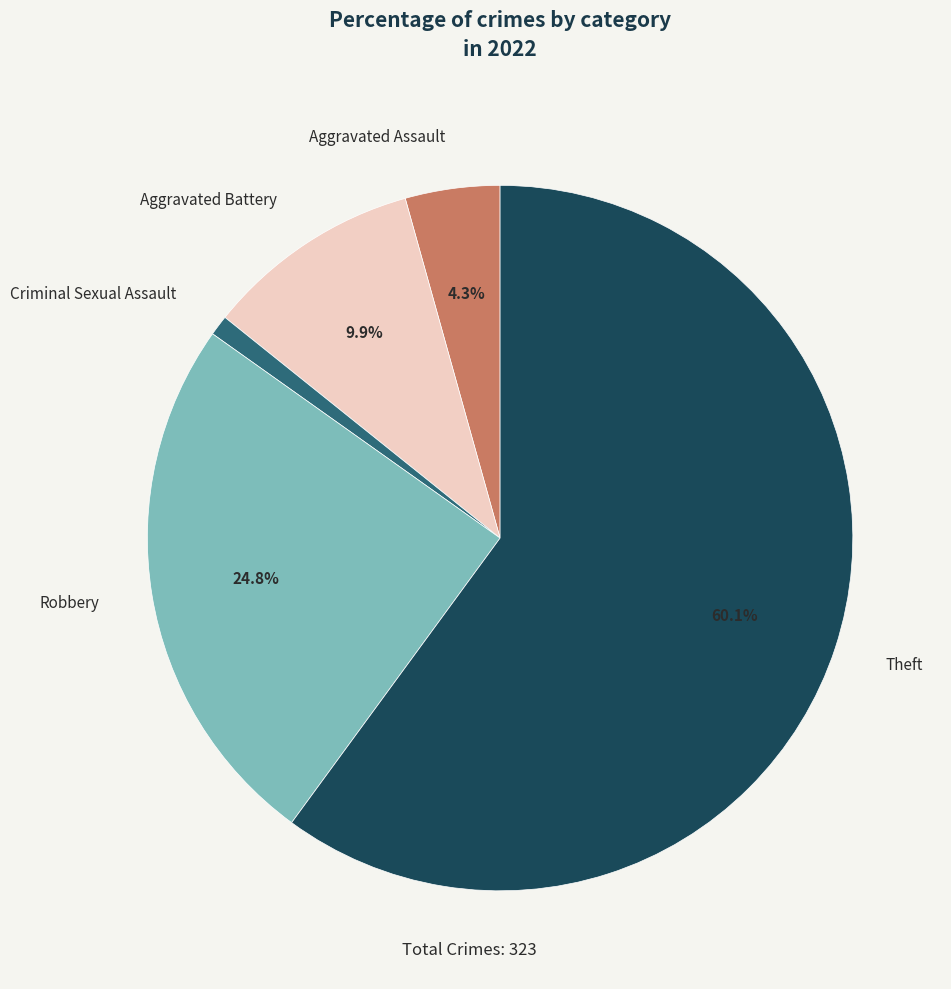

Count the number of slices in the pie.

5